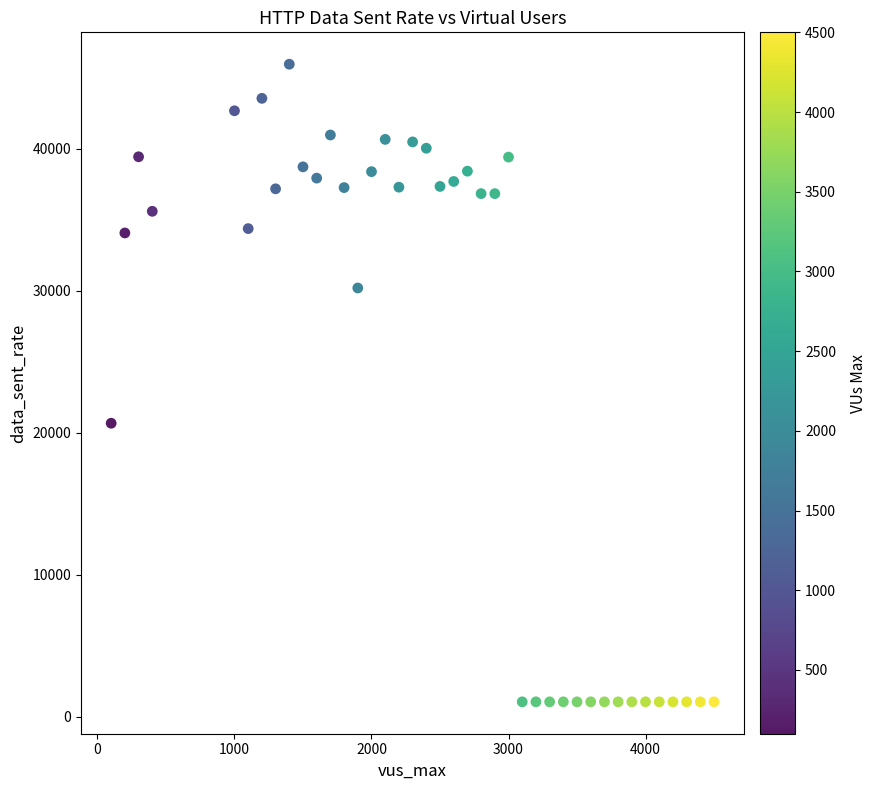

What is the range of X values (max minus min)?

4400.0